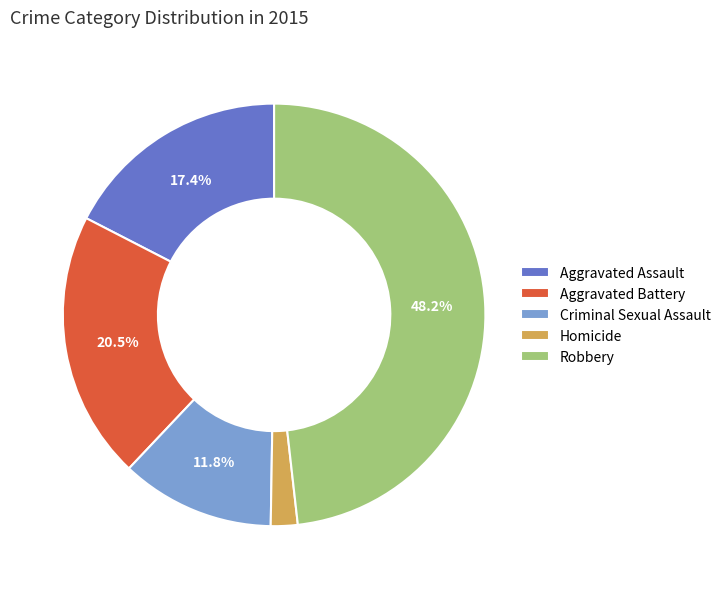

Combined, do Aggravated Assault and Aggravated Battery account for over 50%?

No